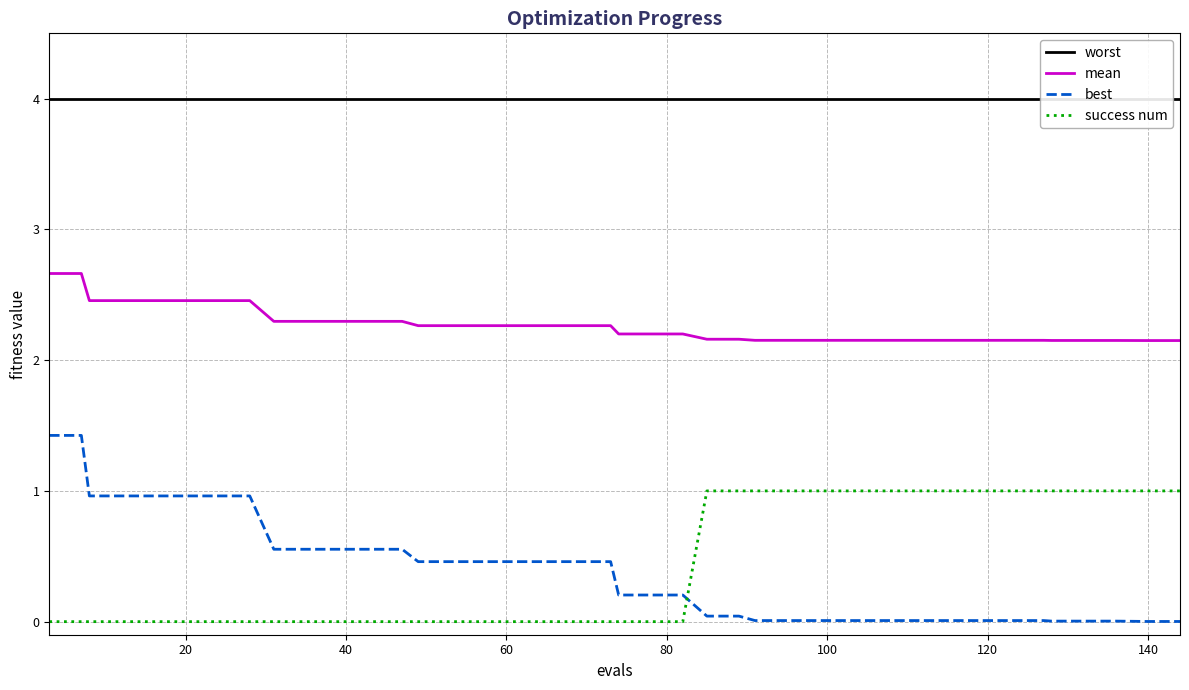

Does the chart display data point markers on the line(s)?

No